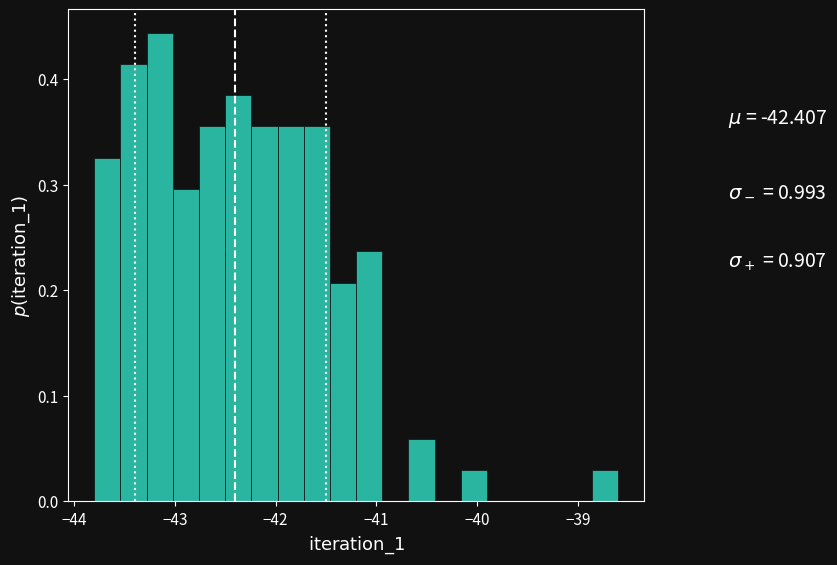

Around what value on the x-axis is the tallest bar? Give the approximate position of its centre, as read against the axis.

-43.2